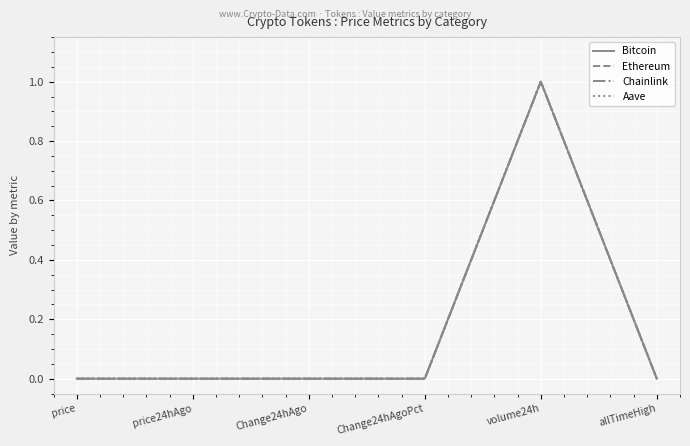

How many lines are shown in the chart?

4